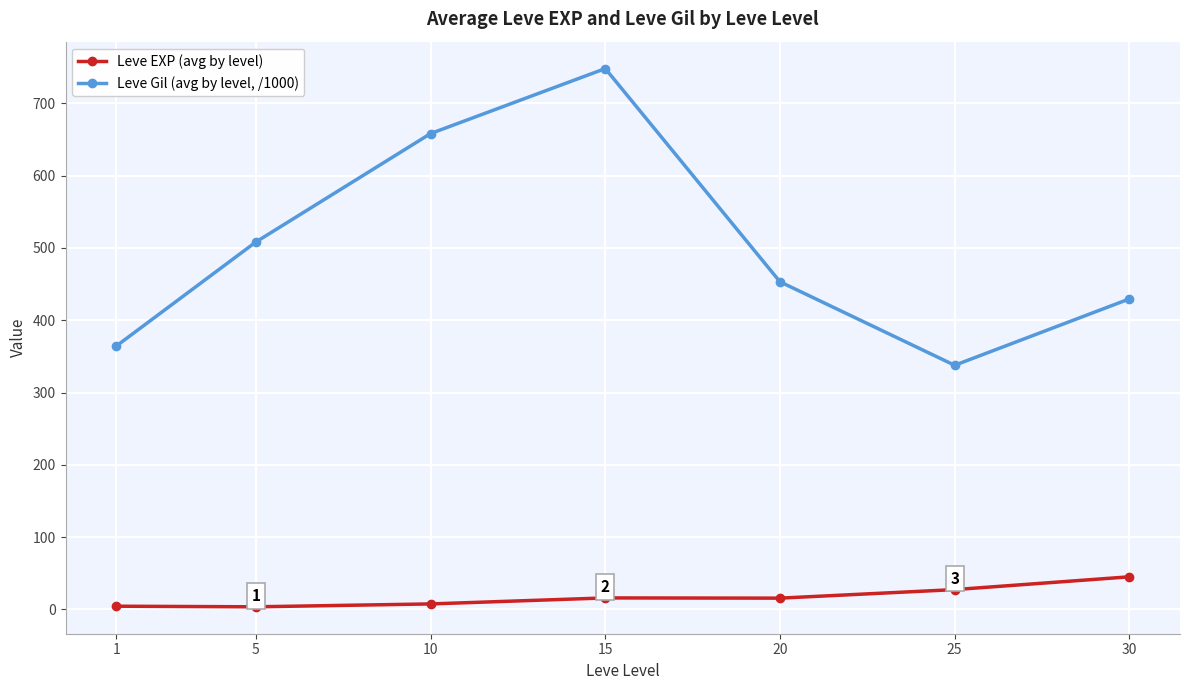

Rank the series at 30 from lowest to highest value.

Leve EXP (avg by level), Leve Gil (avg by level, /1000)